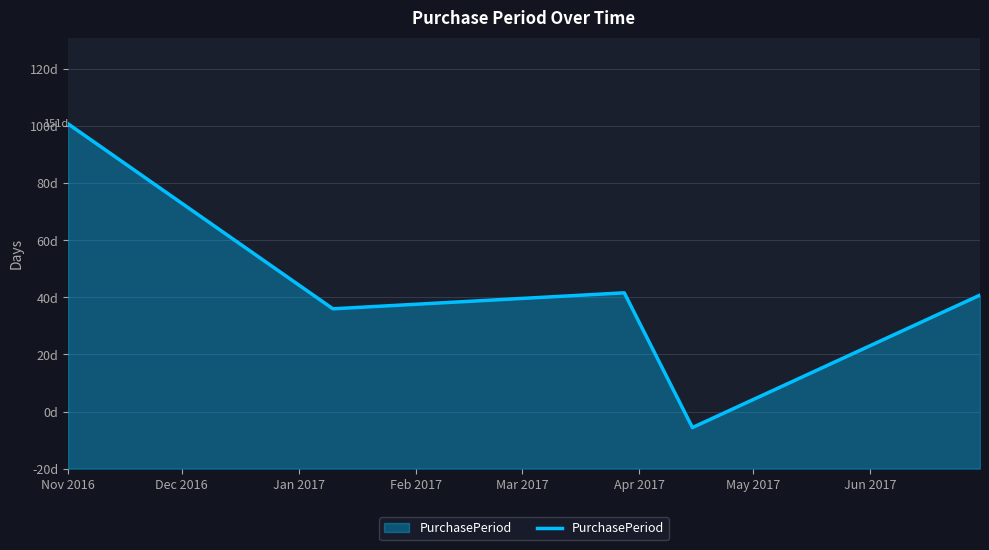

Is this an area chart (filled region under the line)?

Yes